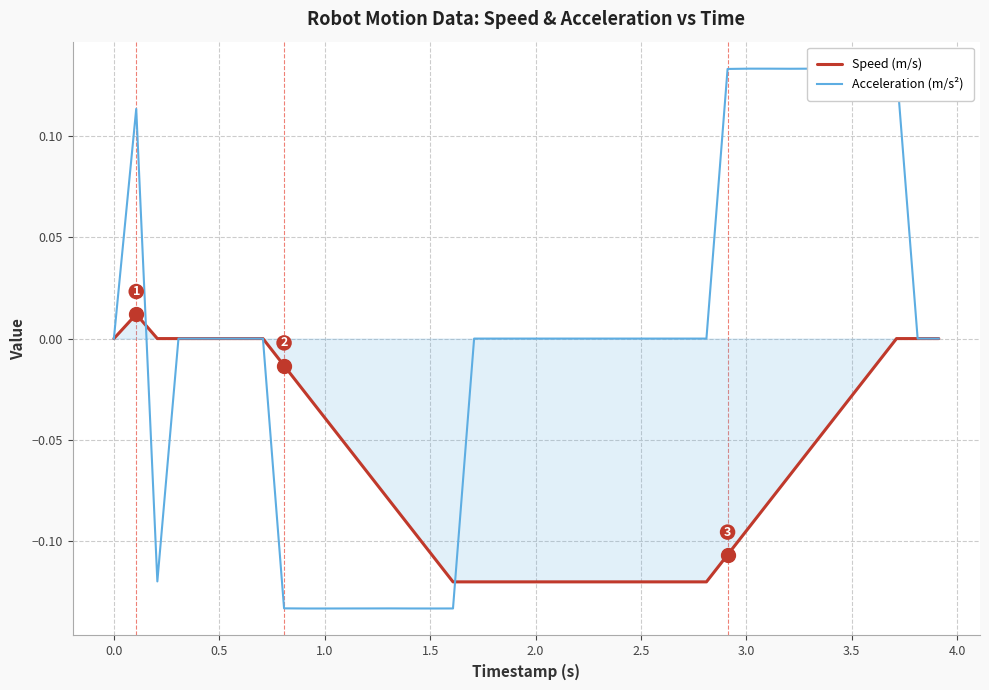

After their last crossing, which series has the higher values: Acceleration (m/s²) or Speed (m/s)?

Acceleration (m/s²)